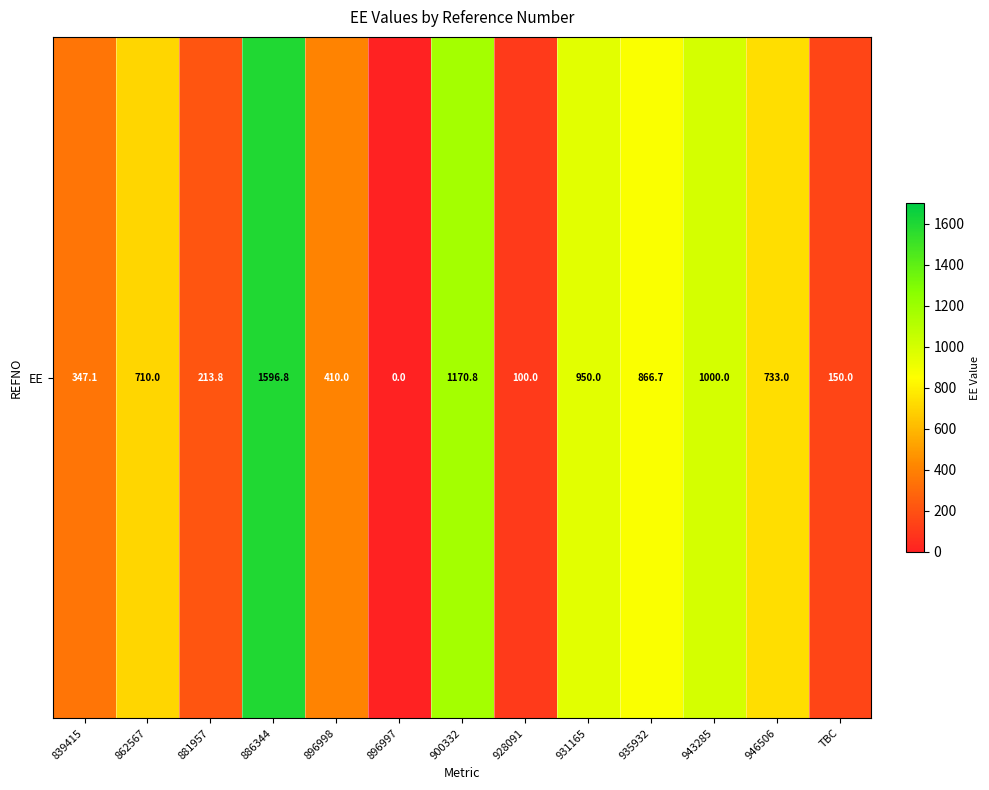

Count the number of values greater than 710.

6